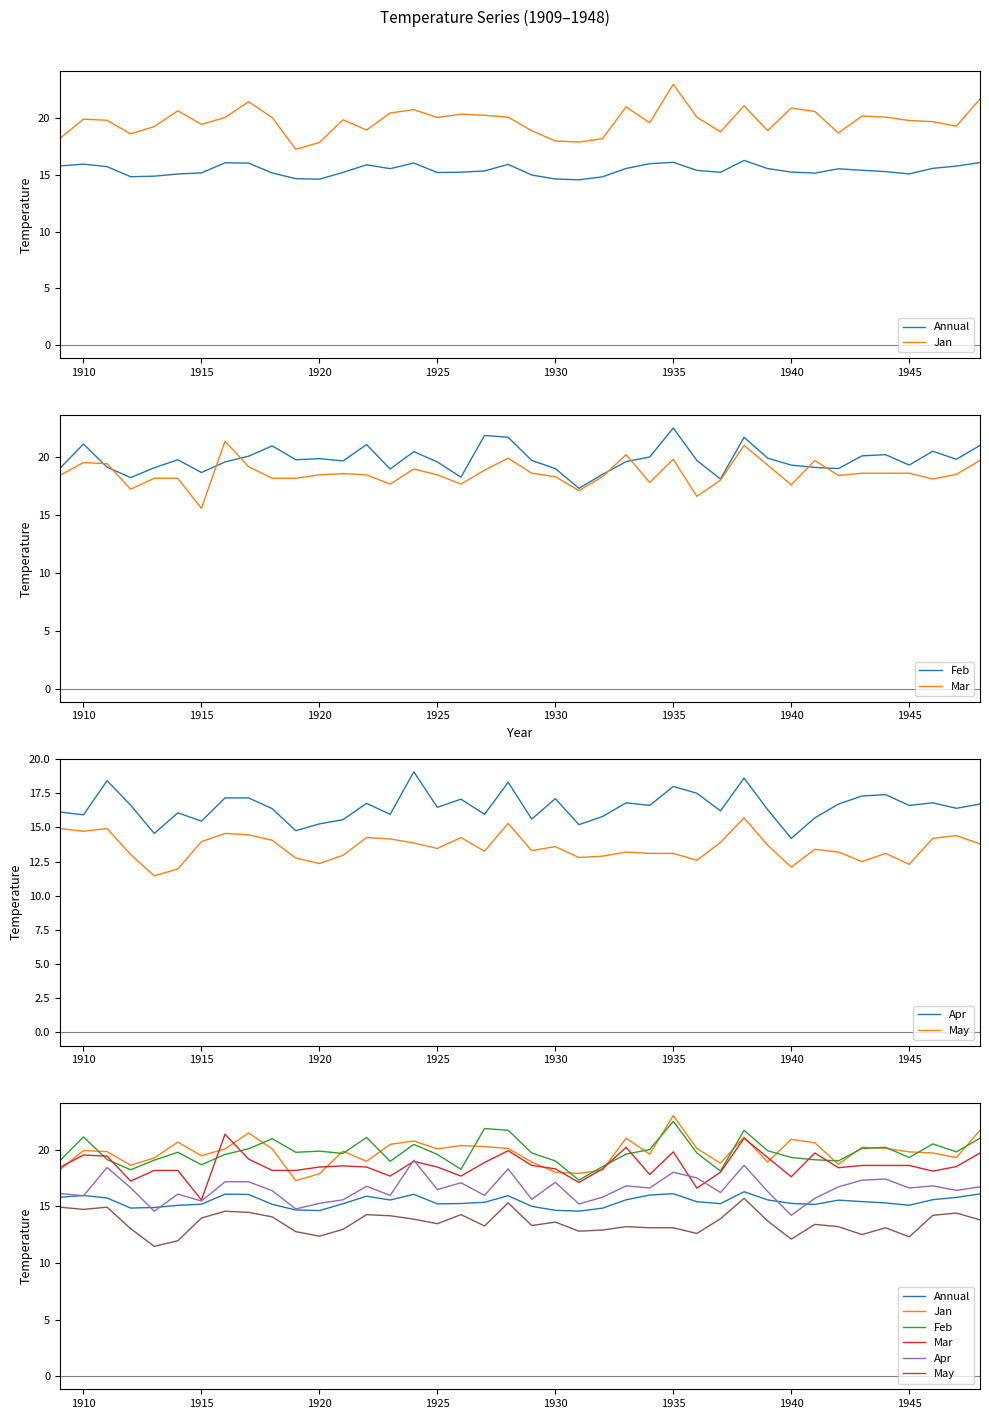

What is the difference between the maximum and minimum values in the Mar series?

5.8